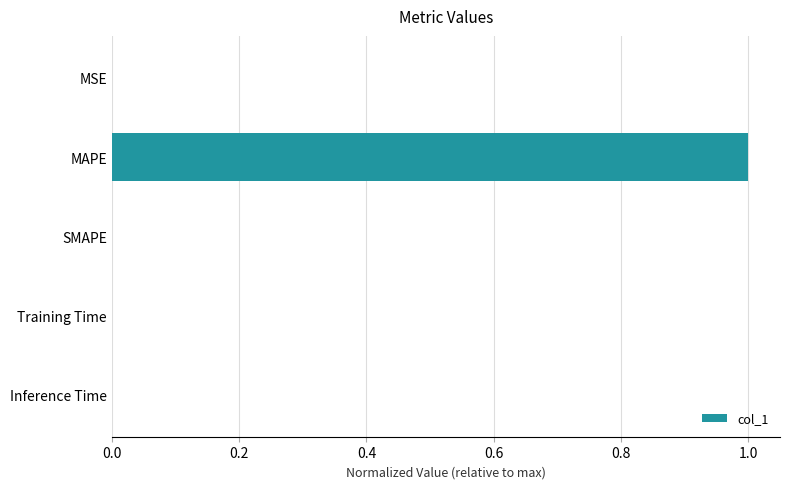

Are the bars horizontal?

Yes